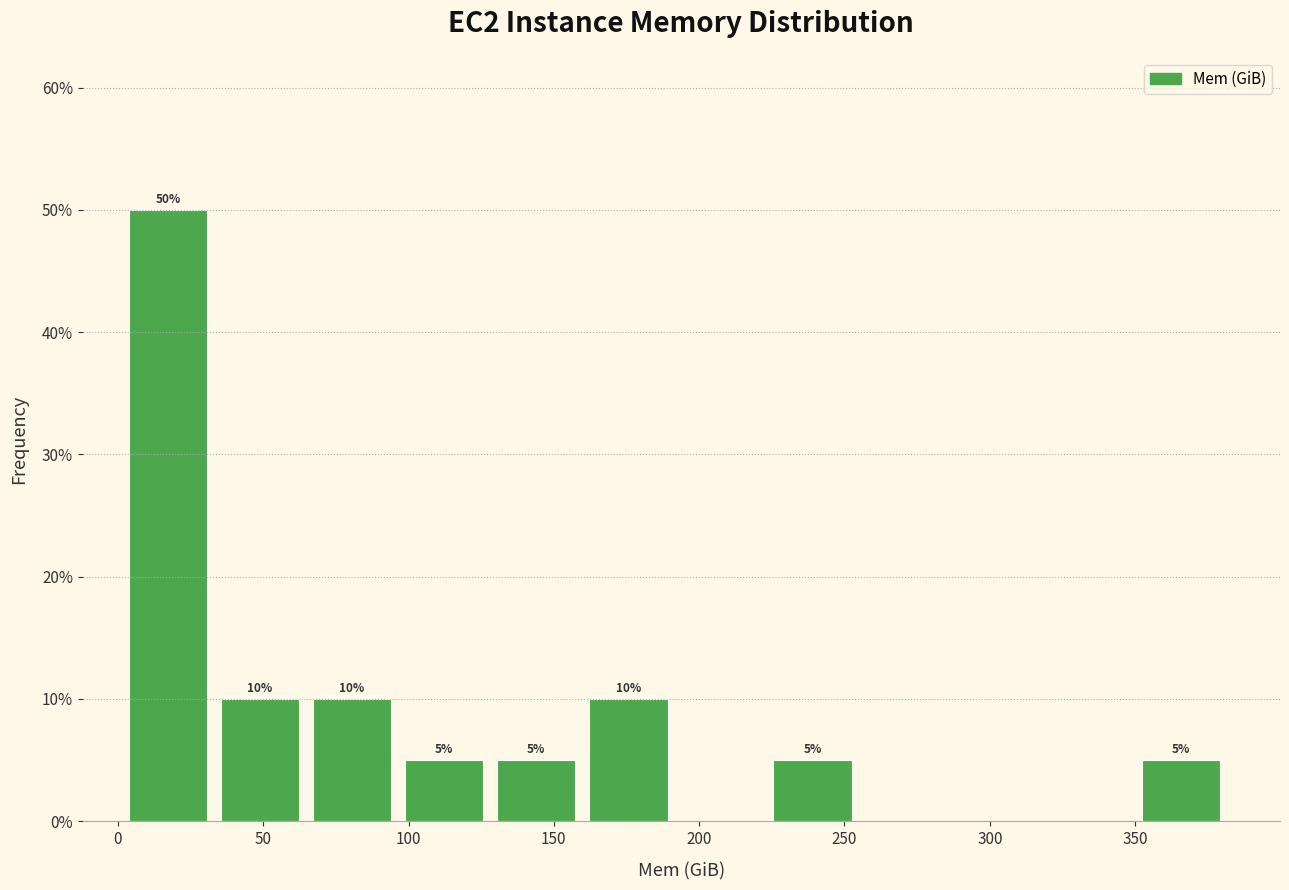

Over which range of the x-axis is the bar tallest?

5 to 35